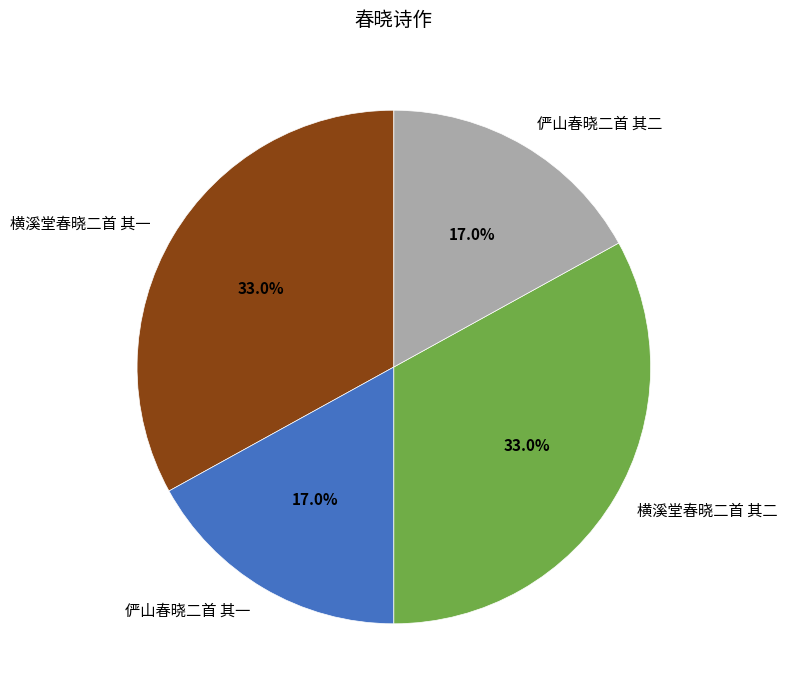

Approximately how many times larger is the value at 横溪堂春晓二首 其二 compared to 横溪堂春晓二首 其一?

1.0